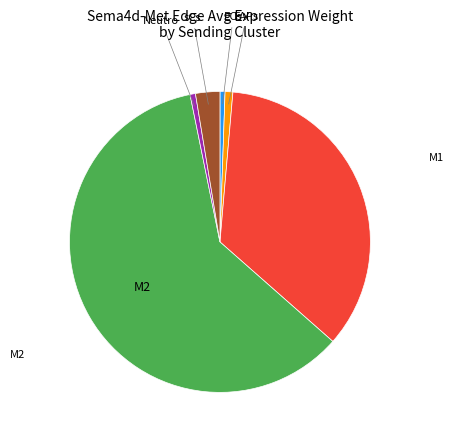

Is there any slice that represents more than half of the pie?

Yes